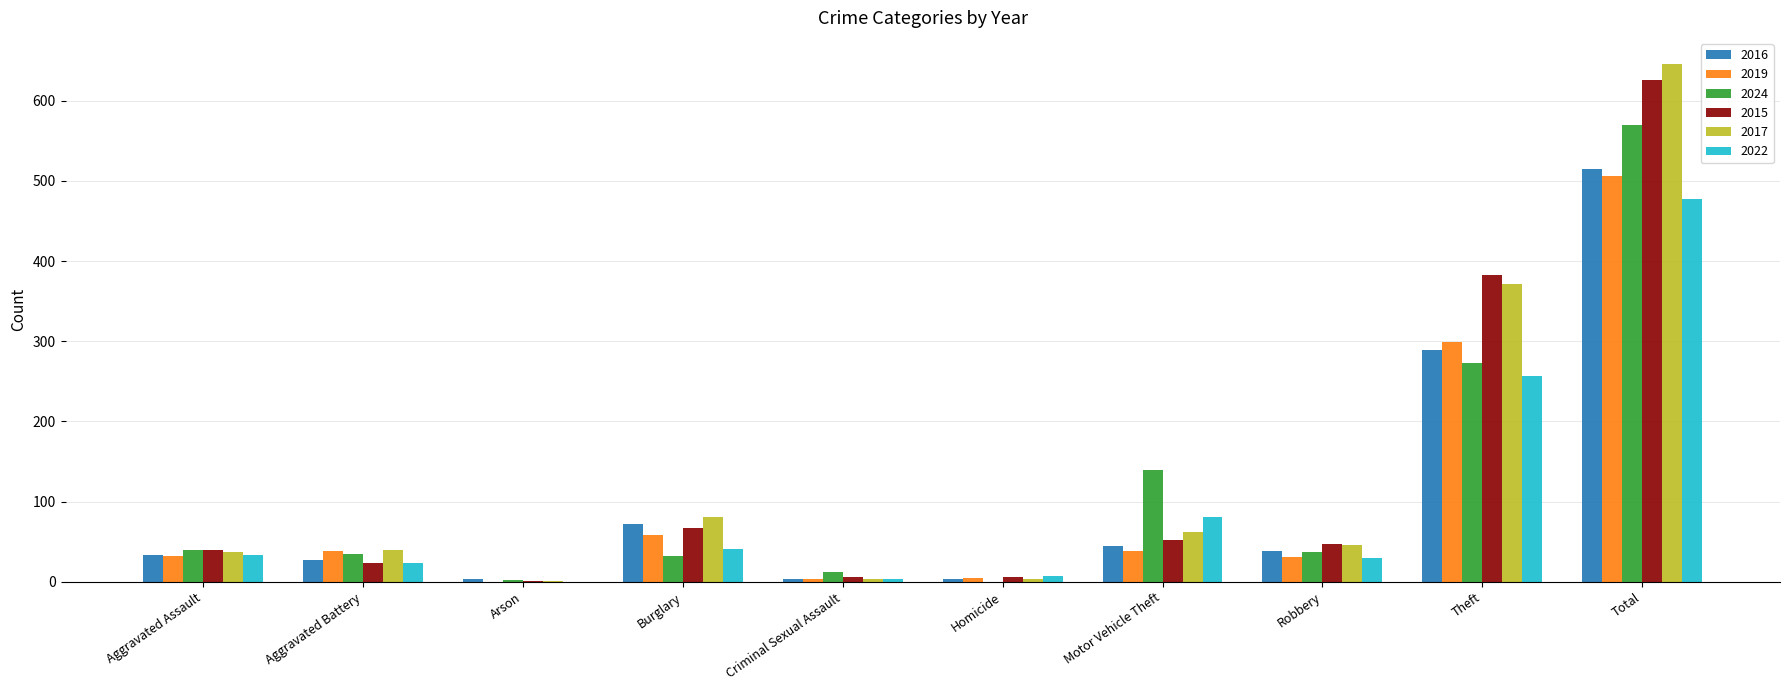

Count the number of data series in this chart.

6